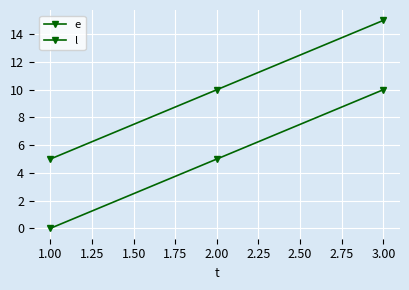

Reading left to right, transcribe all the data shown in this chart.

e: 0	5	10
l: 5	10	15